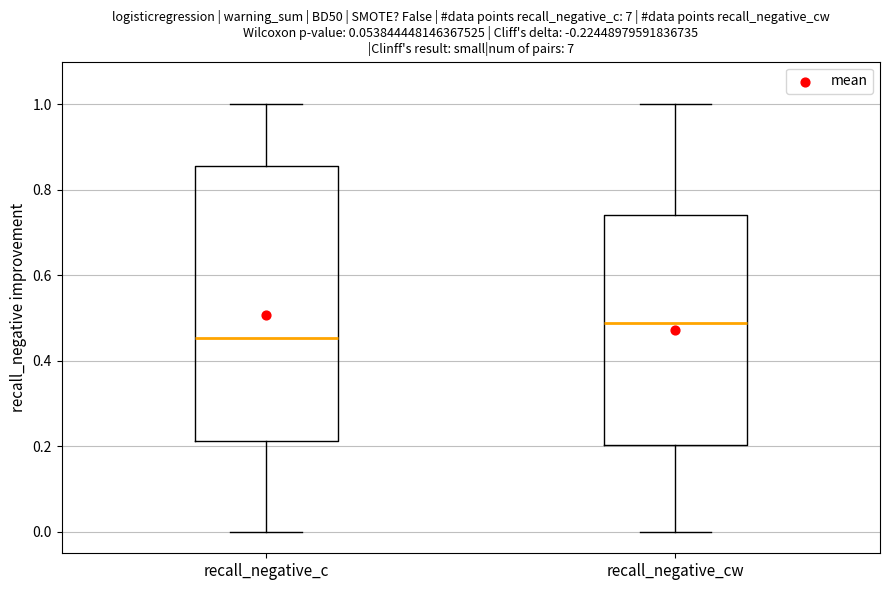

Which box is the tallest, from its lower edge to its upper edge?

recall_negative_c